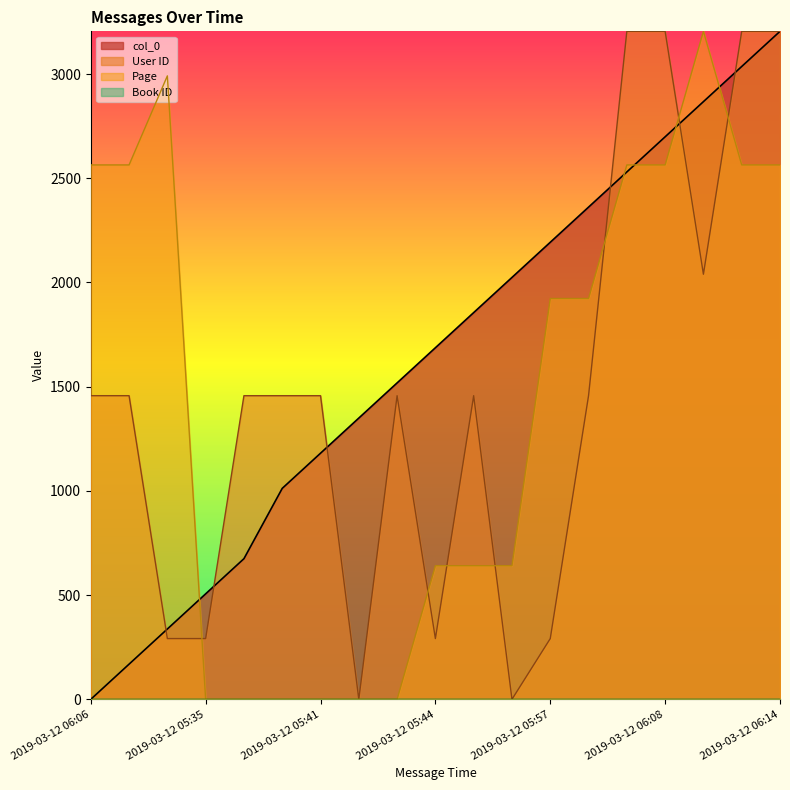

What is the spread (max minus min) of values at 2019-03-12 05:58?

904.8